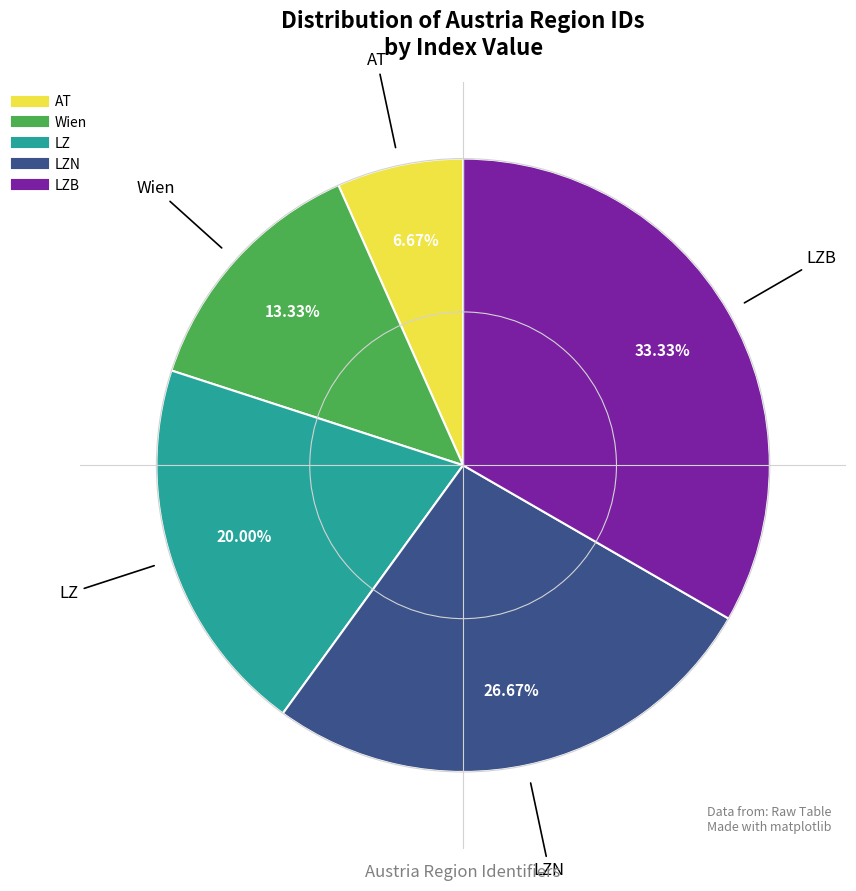

Is there a majority slice in this chart?

No